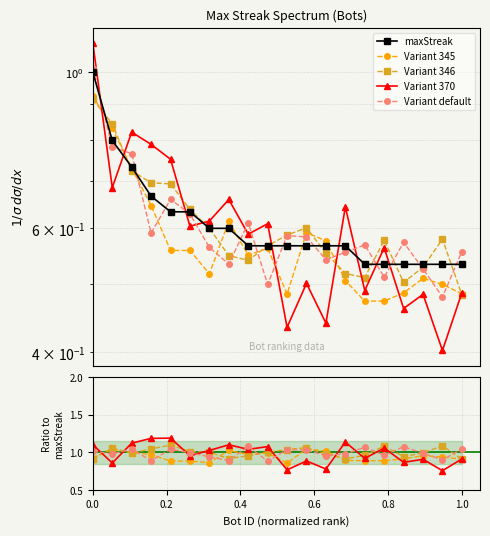

Is the value of maxStreak at 0.8 greater than the value of Variant 346 at 0.6?

No